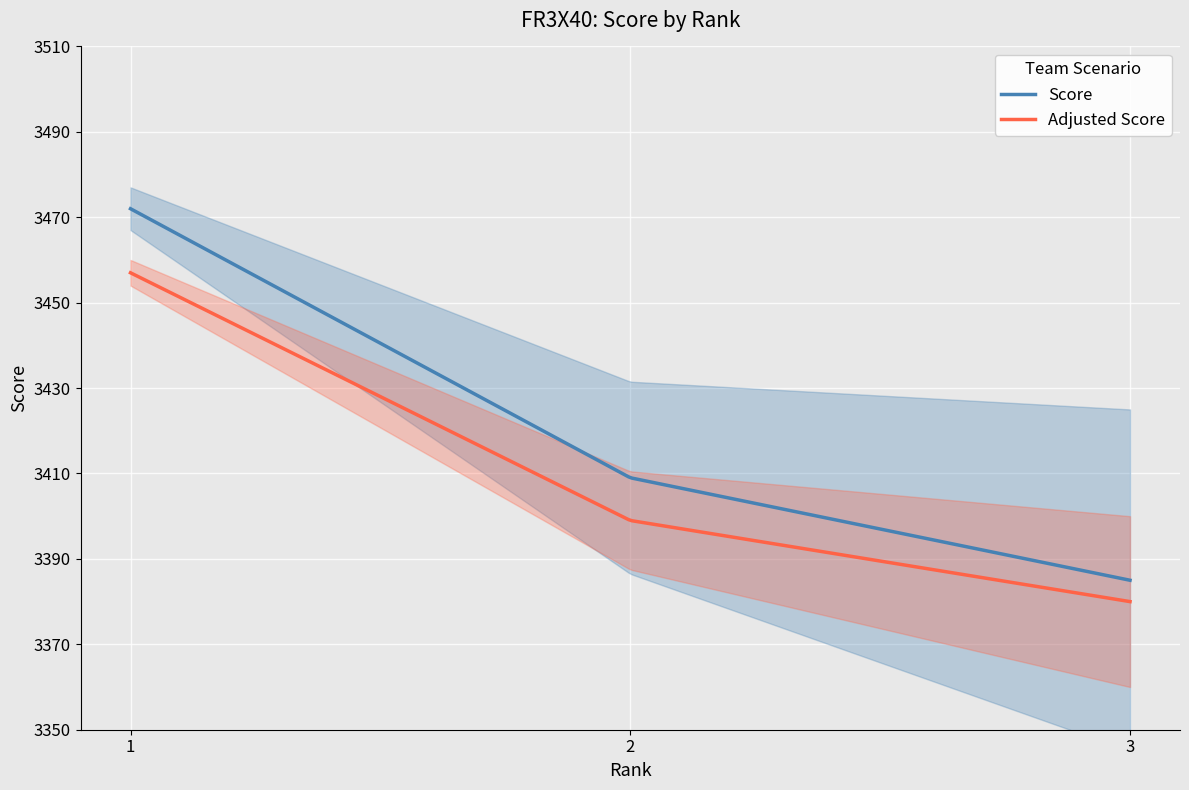

What is the maximum value for Adjusted Score?

3457.0